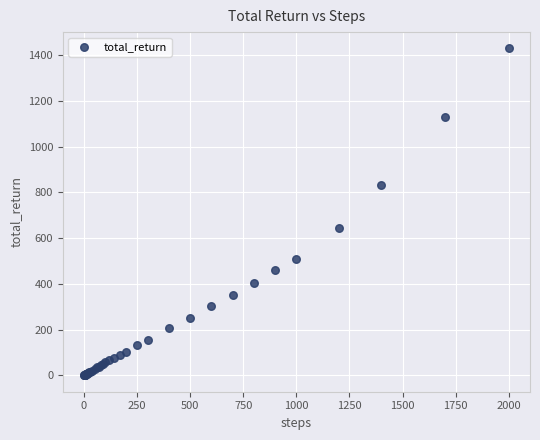

What Y value in the scatter plot is closest to 714?

646.2